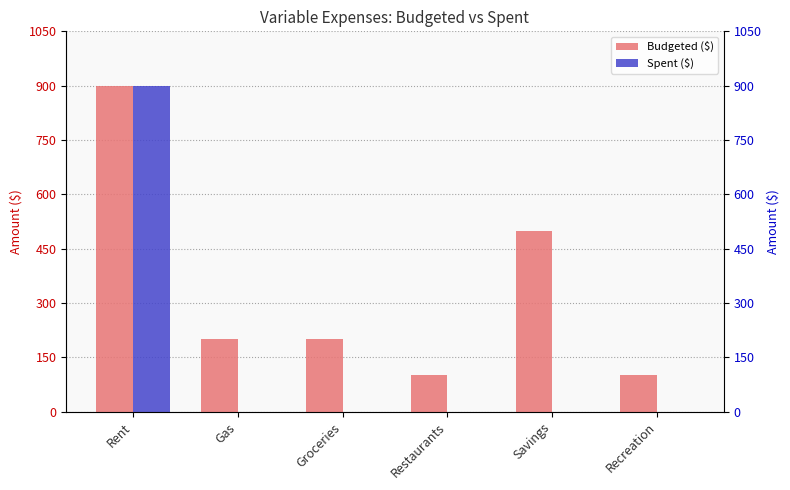

List the series in order of their overall mean, highest first.

Budgeted ($), Spent ($)